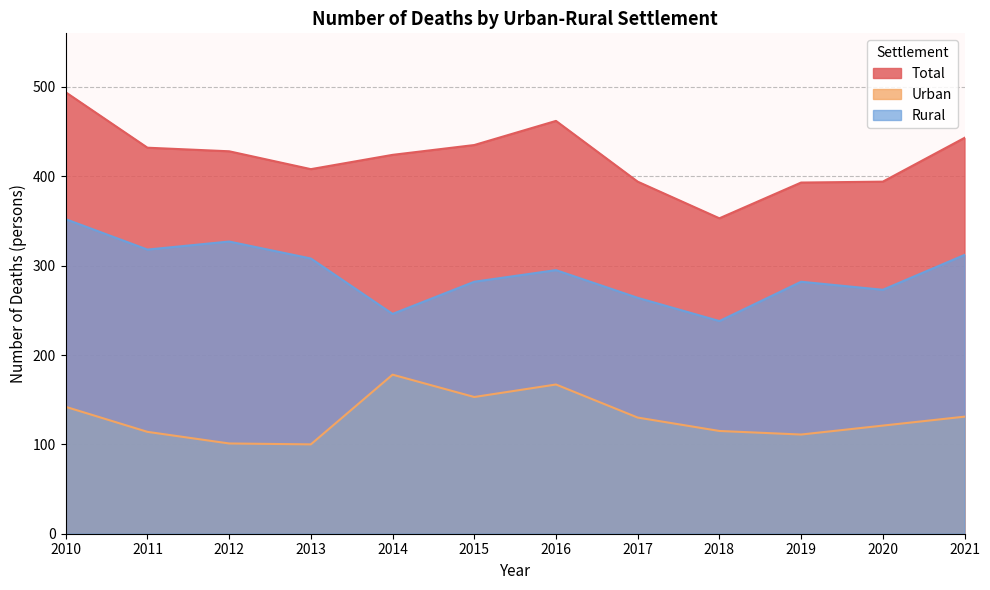

Read the Rural value at 2012, to the nearest 10.

330